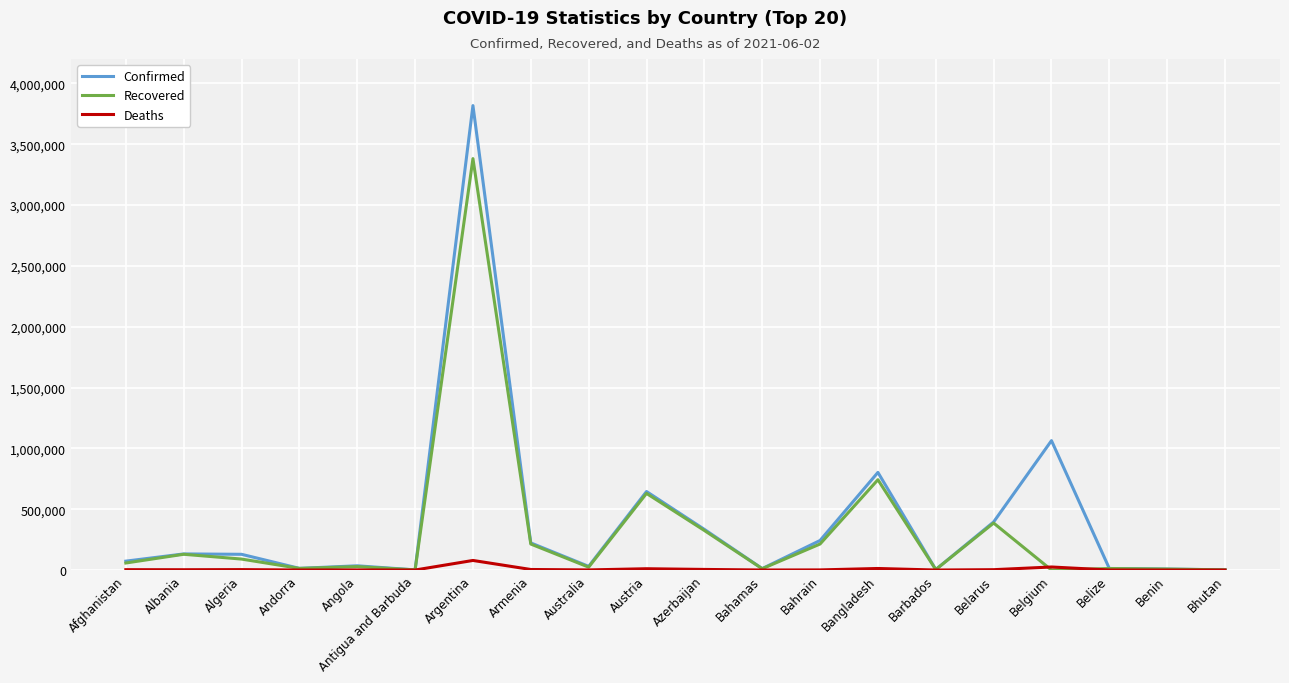

True or false: Recovered has more than 0 interior local peaks.

True